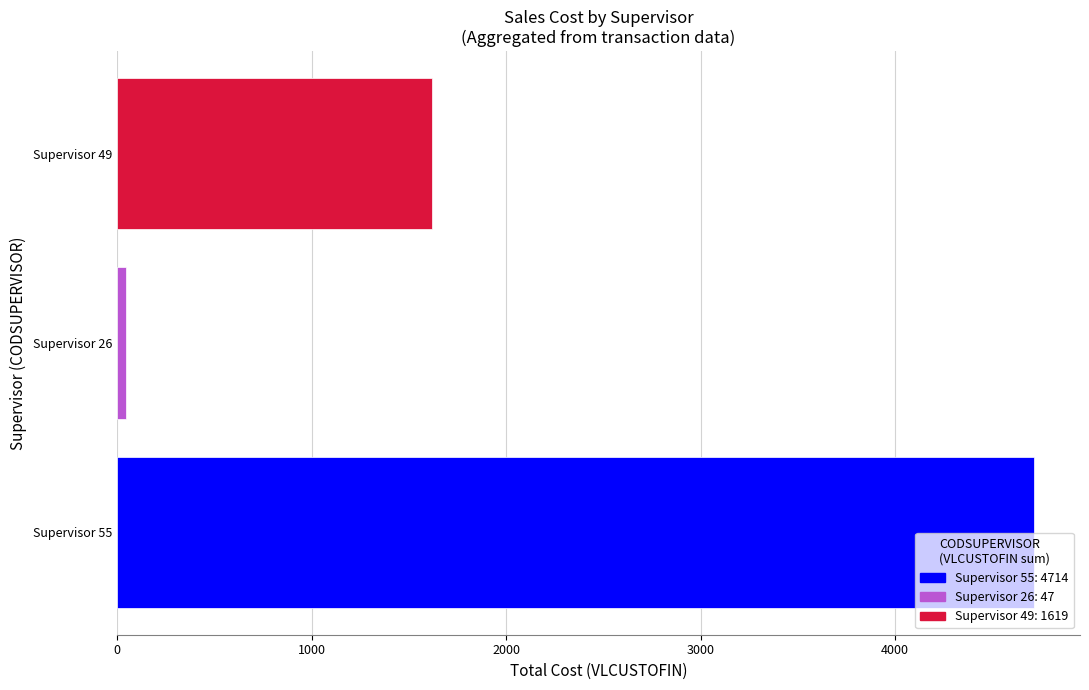

Reading top to bottom, what are all the values shown in this chart?

Supervisor 49=1619	Supervisor 26=47	Supervisor 55=4714